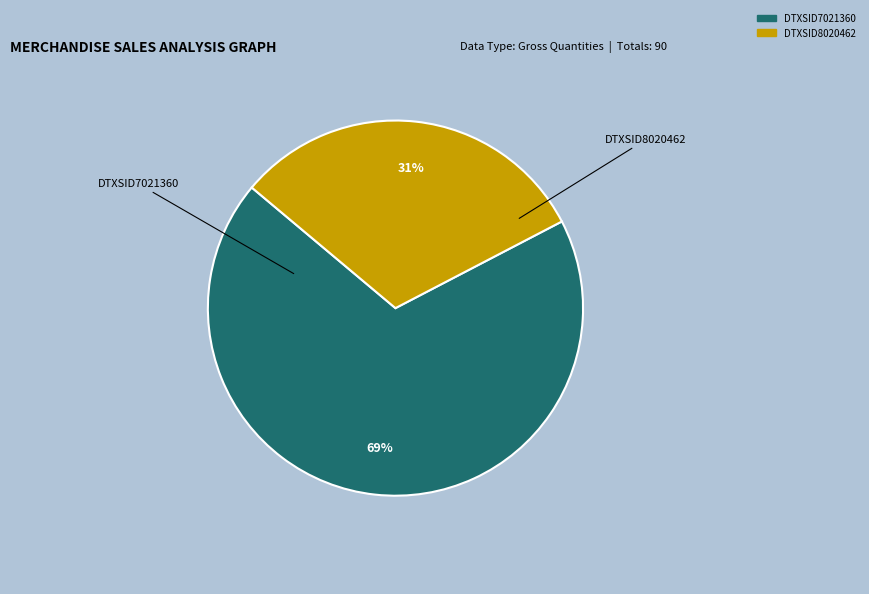

Does DTXSID7021360 account for over 50% of the chart?

Yes